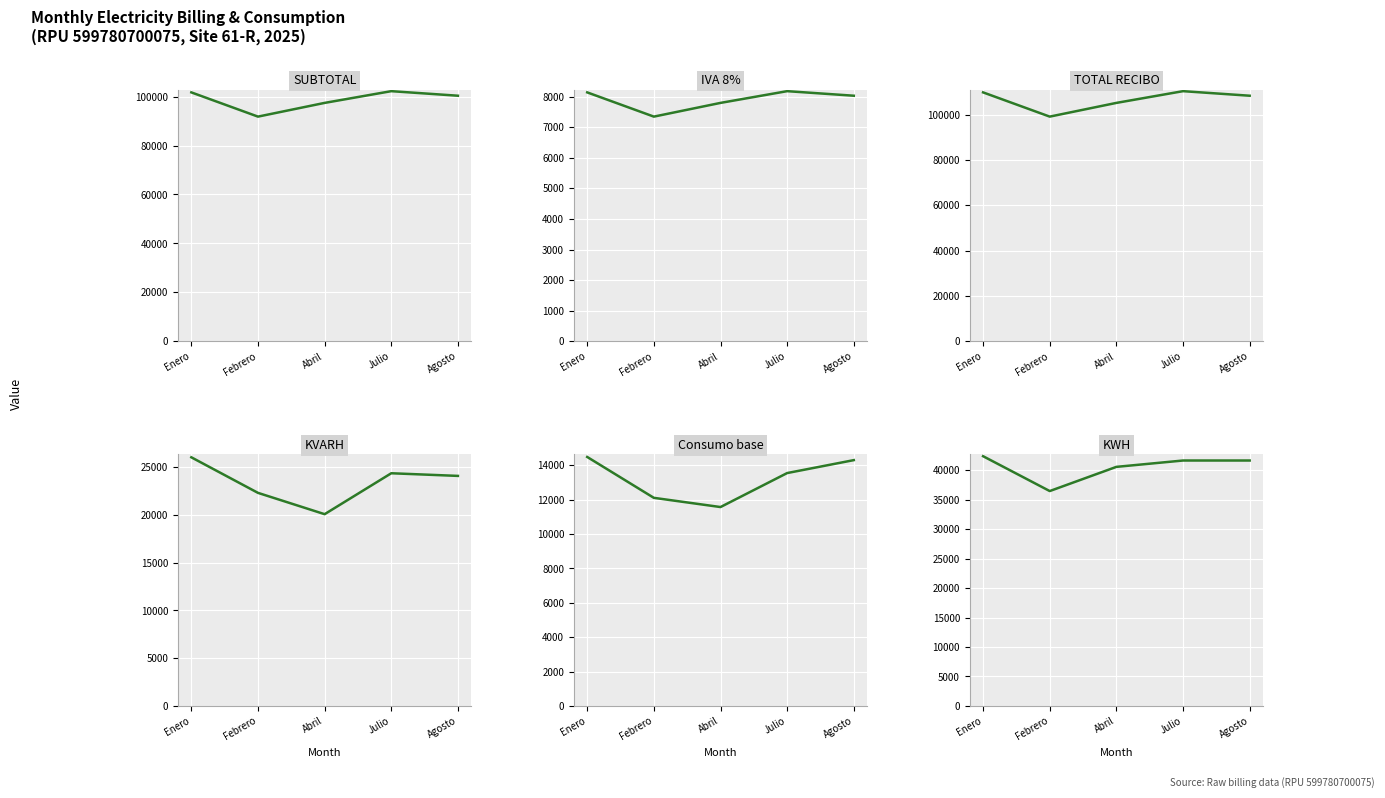

What is the highest value of the TOTAL RECIBO series?

110404.0